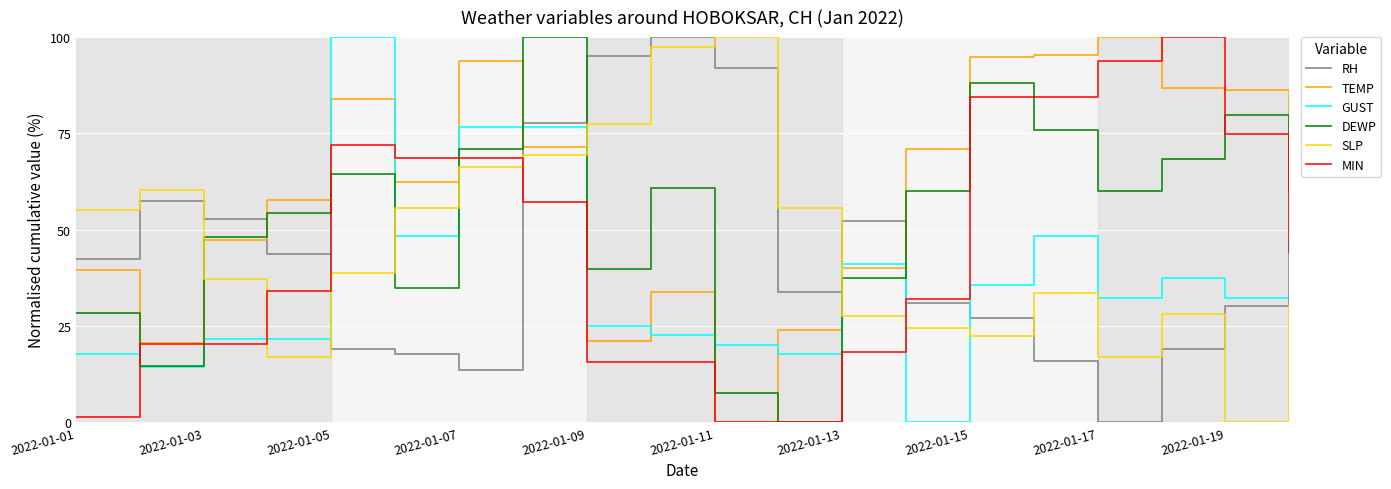

How many intersections are there between SLP and GUST?

7